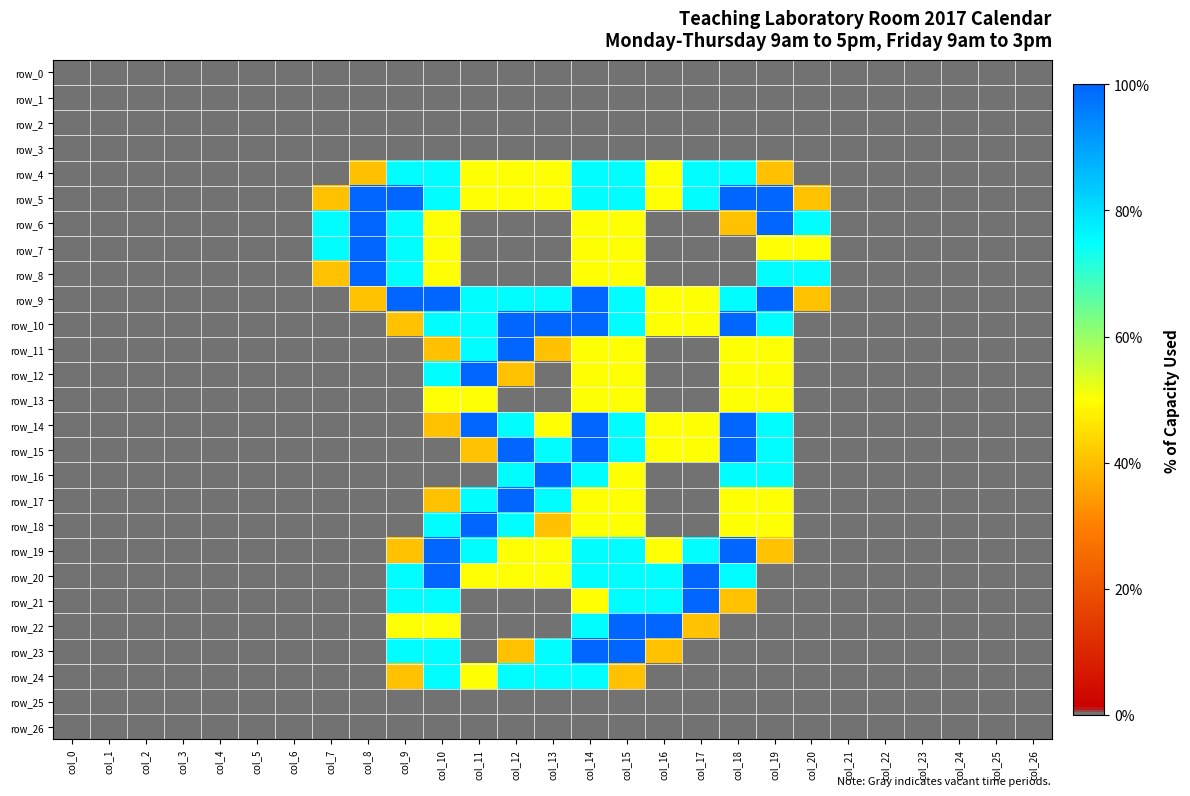

Is the value of row_1 at col_26 greater than the value of row_7 at col_8?

No